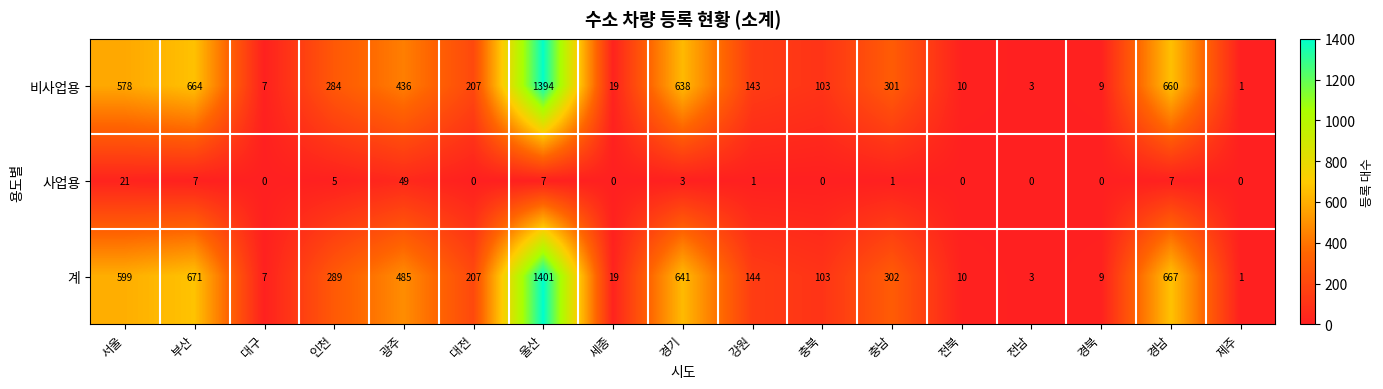

Which series has the widest spread of values?

계